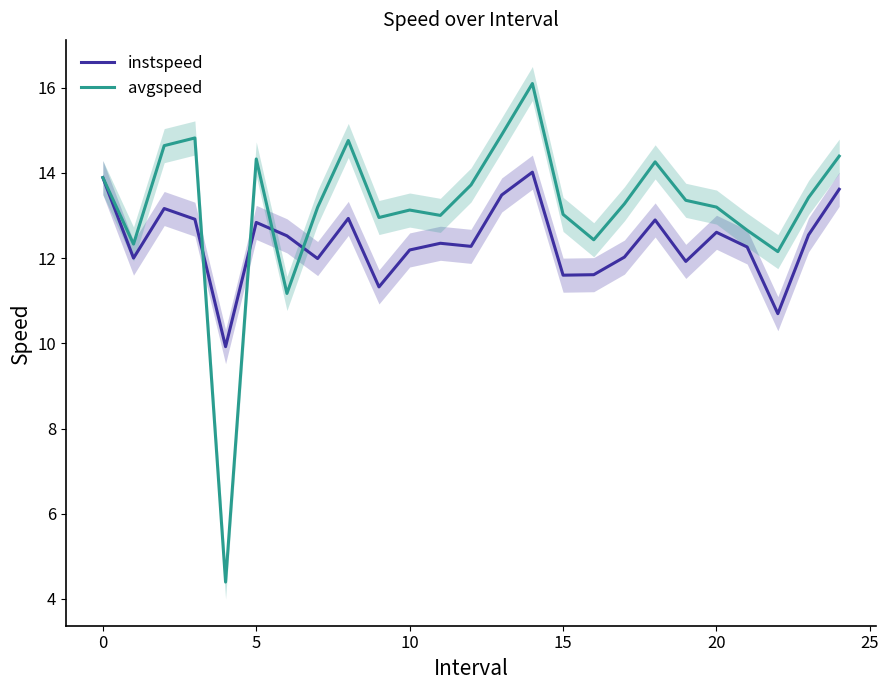

The avgspeed series shows 17.5 at 21. True or false?

False